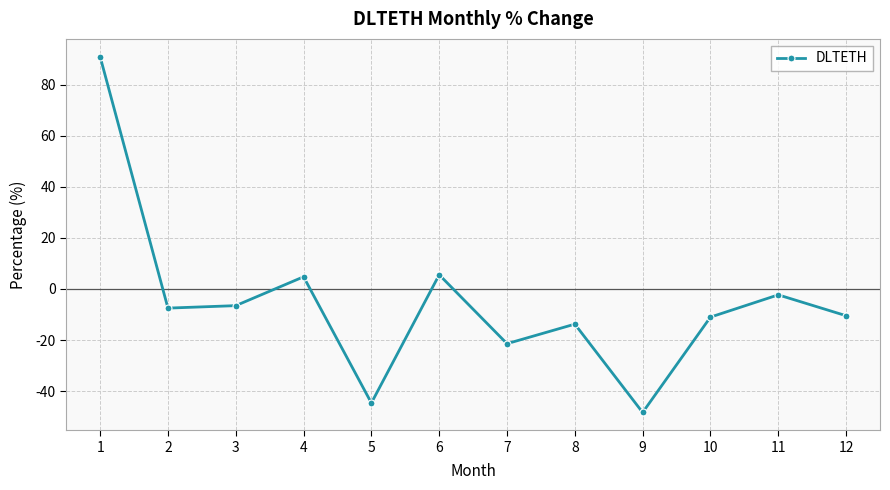

The chart shows a value of 5.6 at 6. True or false?

True